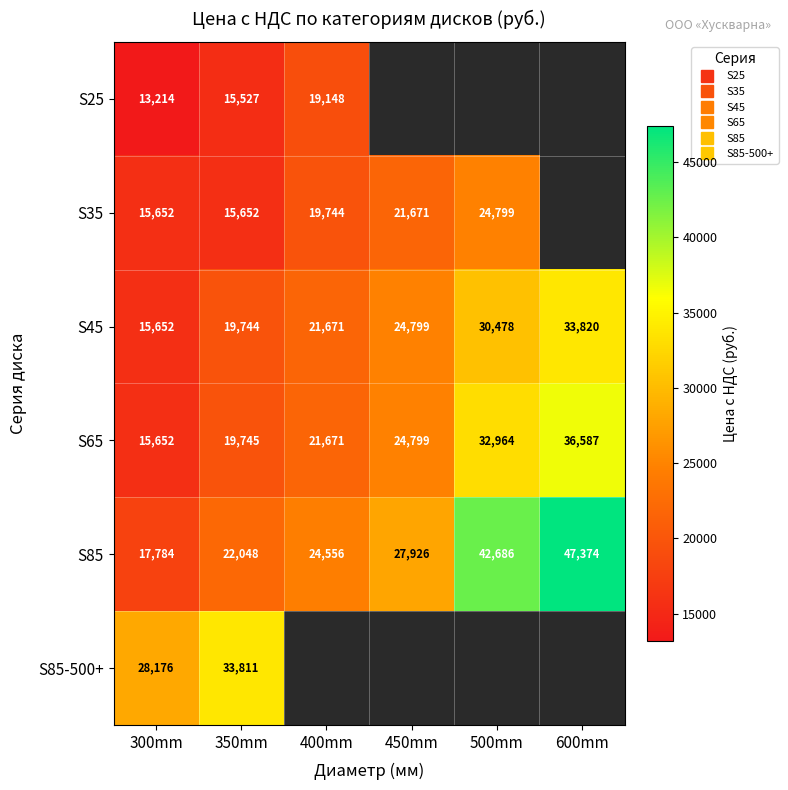

What is the total value across all series at 300mm?

106129.2